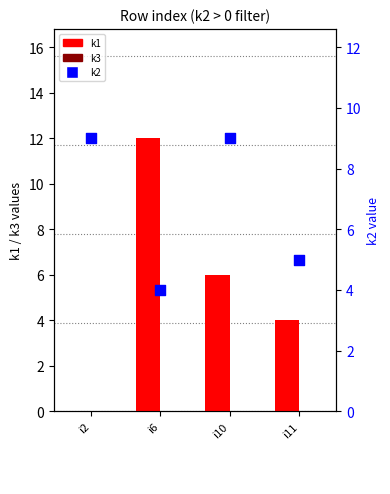

What is the total value across all series at i11?

9